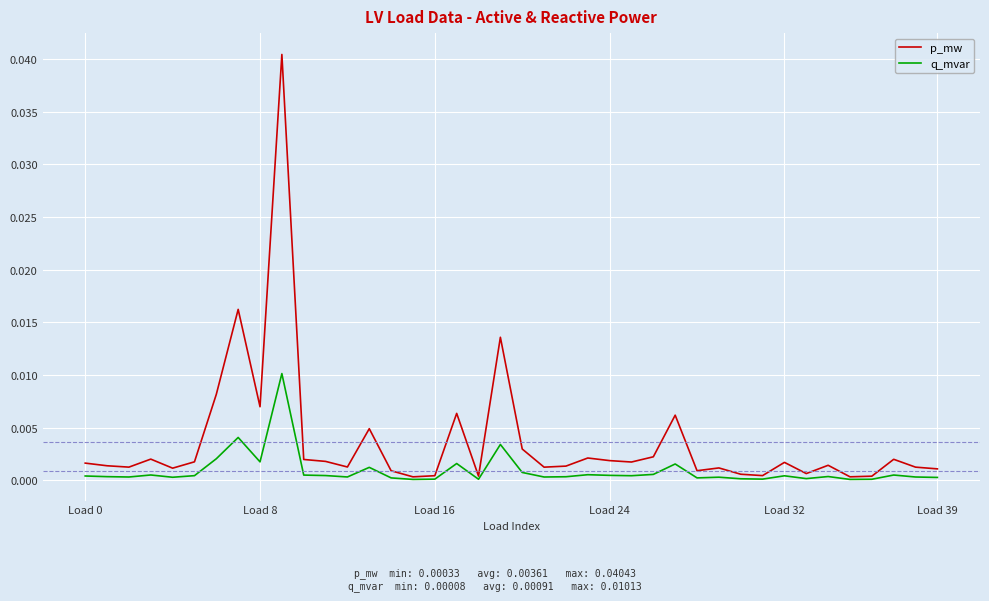

Which series has the widest spread of values?

p_mw